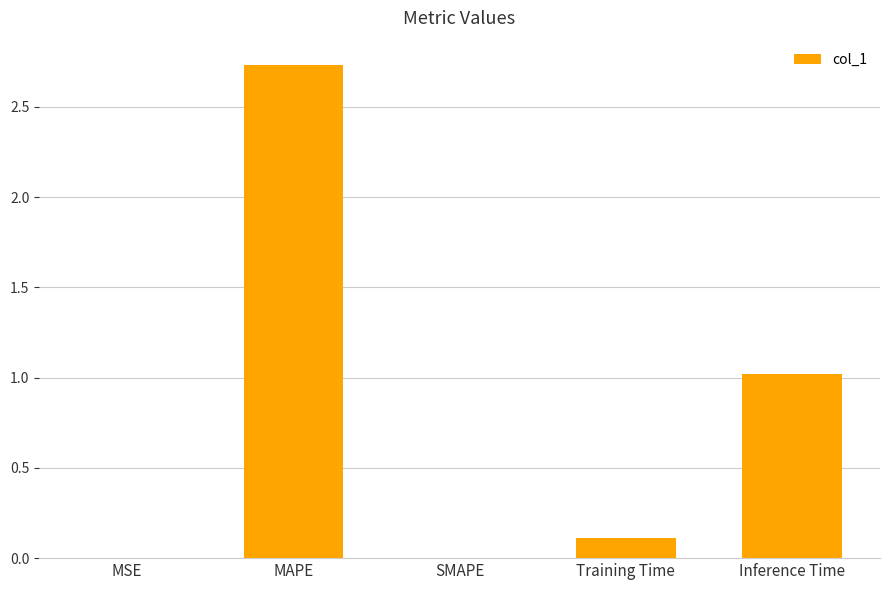

Which category has the highest value across all series?

MAPE